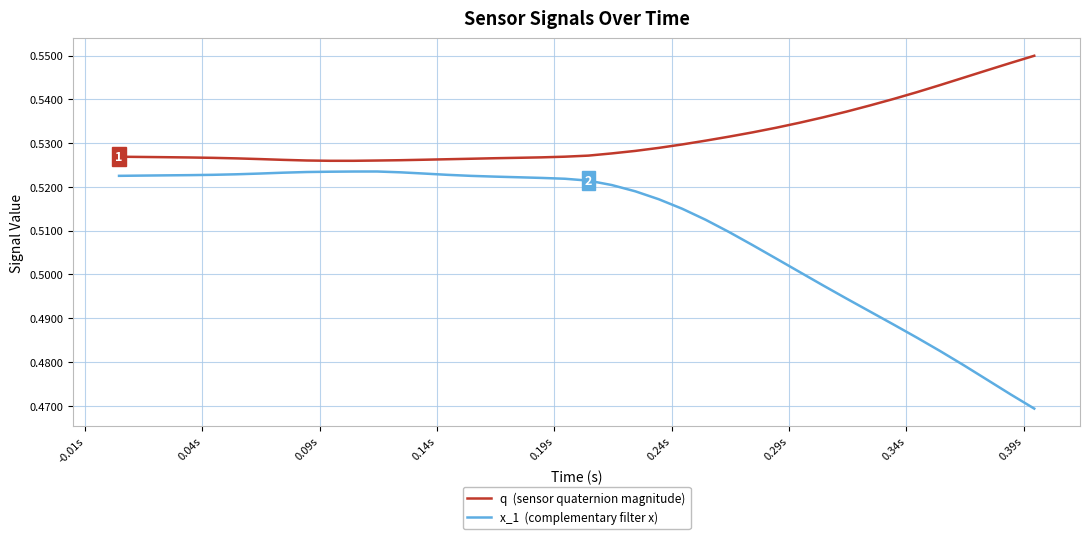

Does the chart have visible grid lines?

Yes